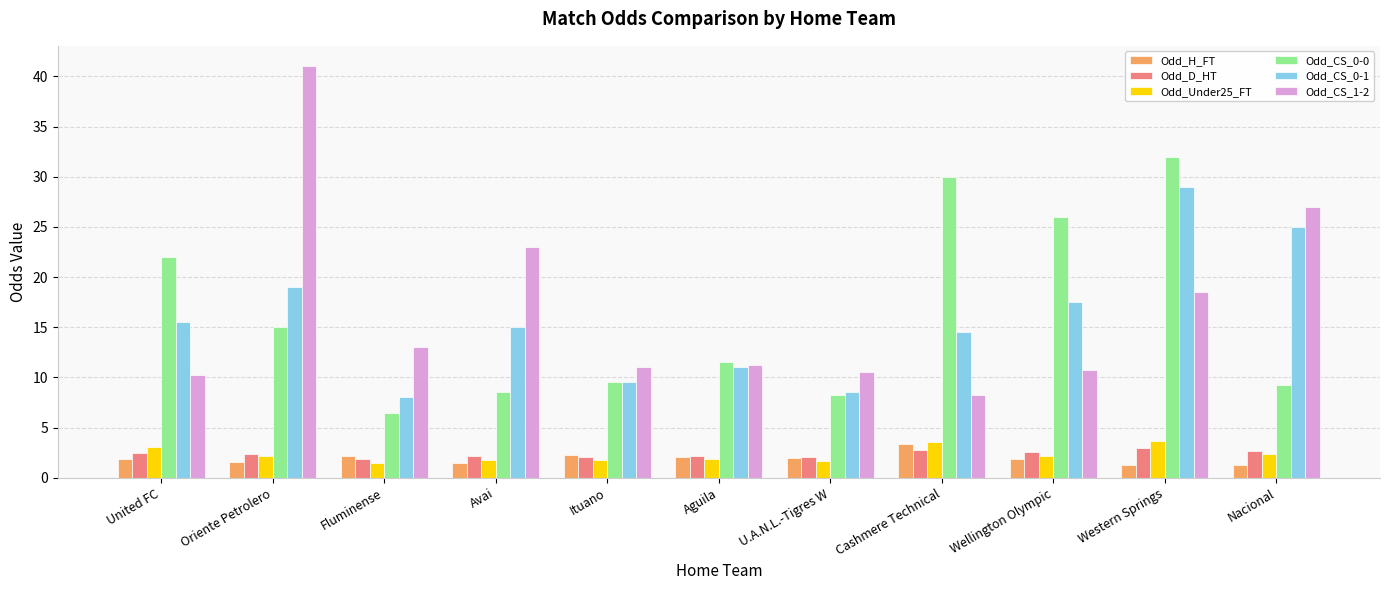

Which series has the widest spread of values?

Odd_CS_1-2